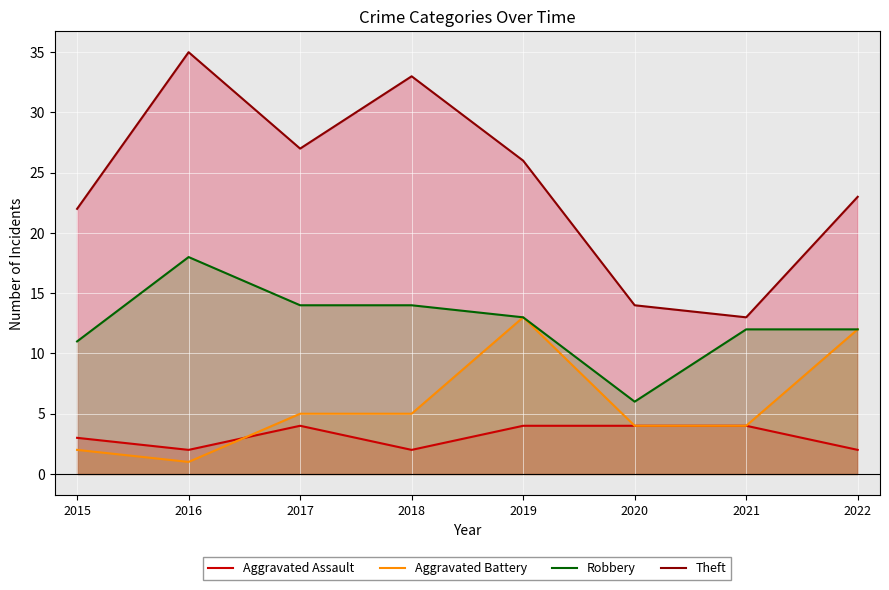

At which label does Theft first exceed 26?

2016